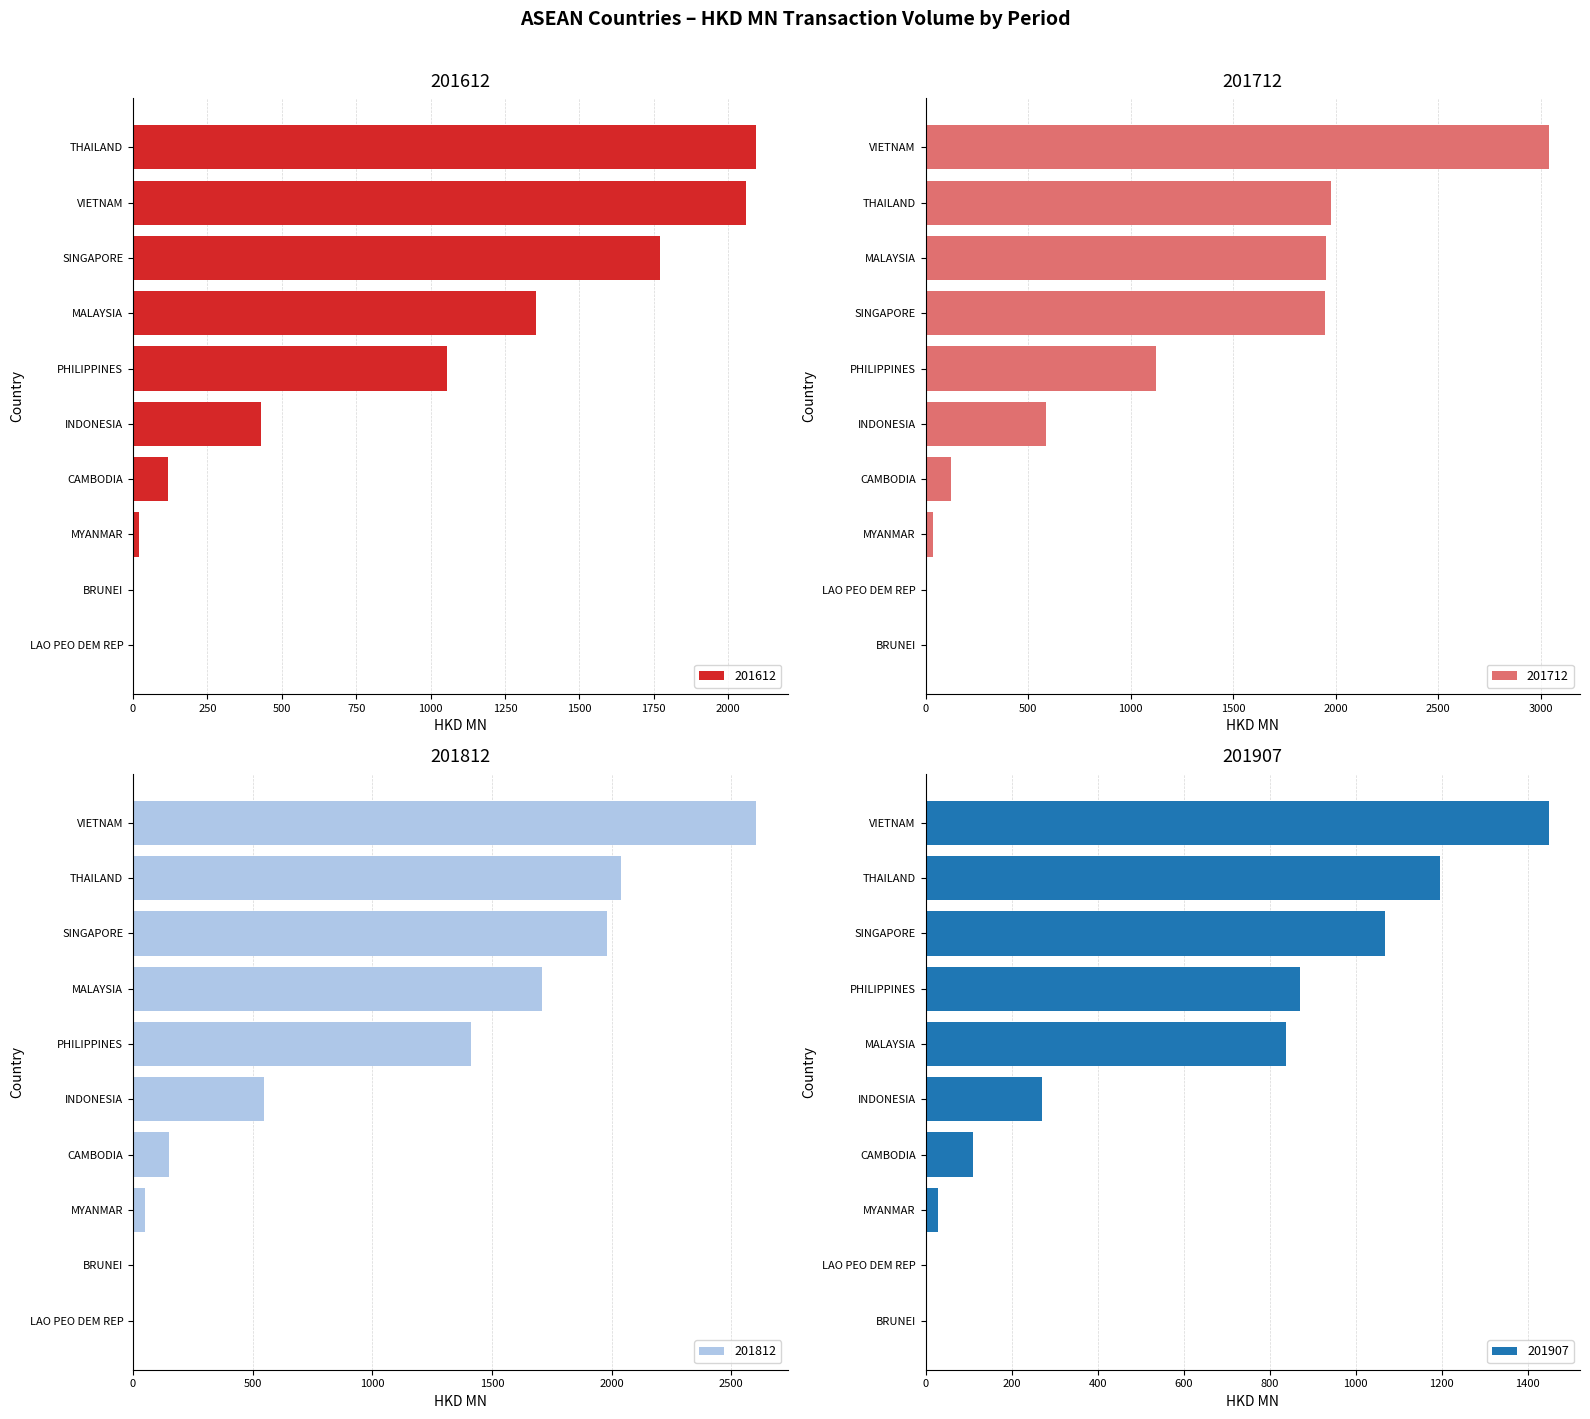

At which category is the sum across all series the highest?

VIETNAM